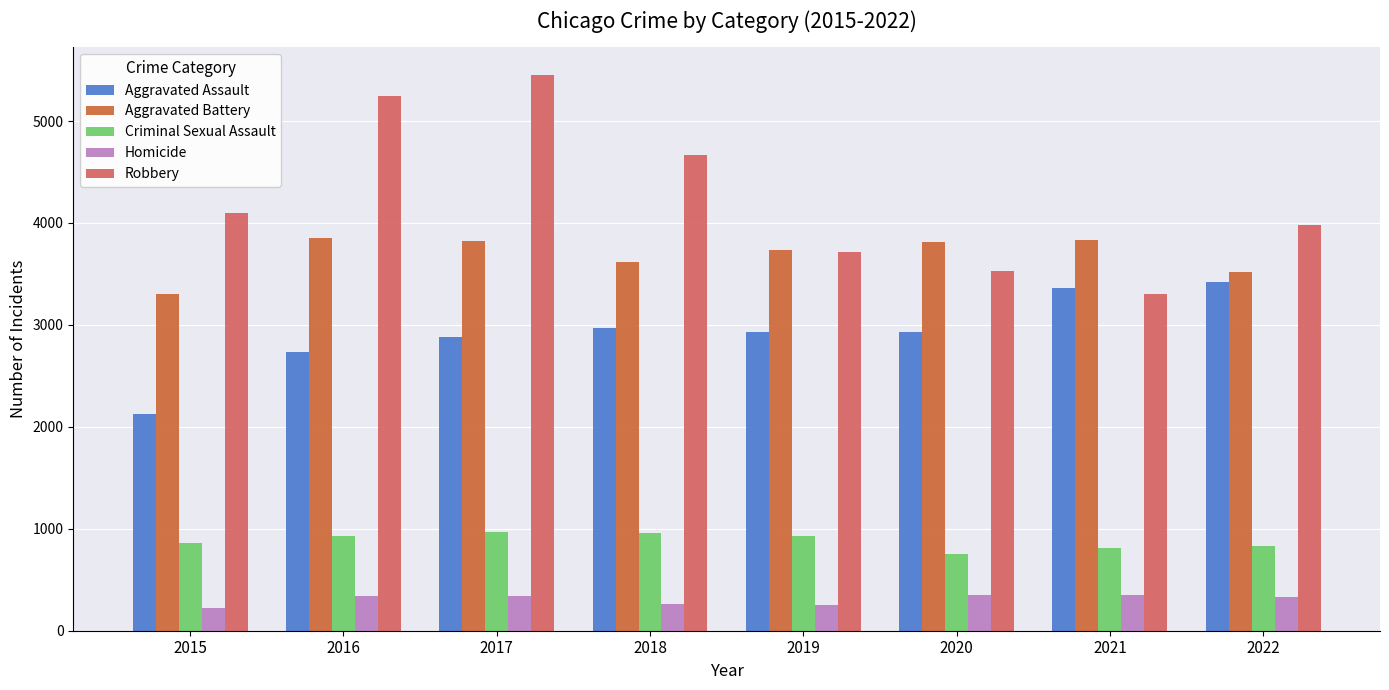

Which series has the largest range (max minus min)?

Robbery